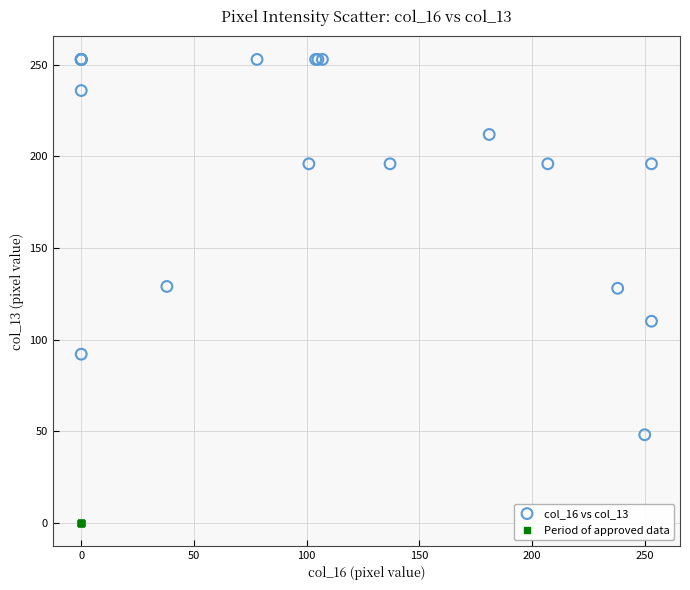

Which series reaches the maximum Y coordinate?

col_16 vs col_13